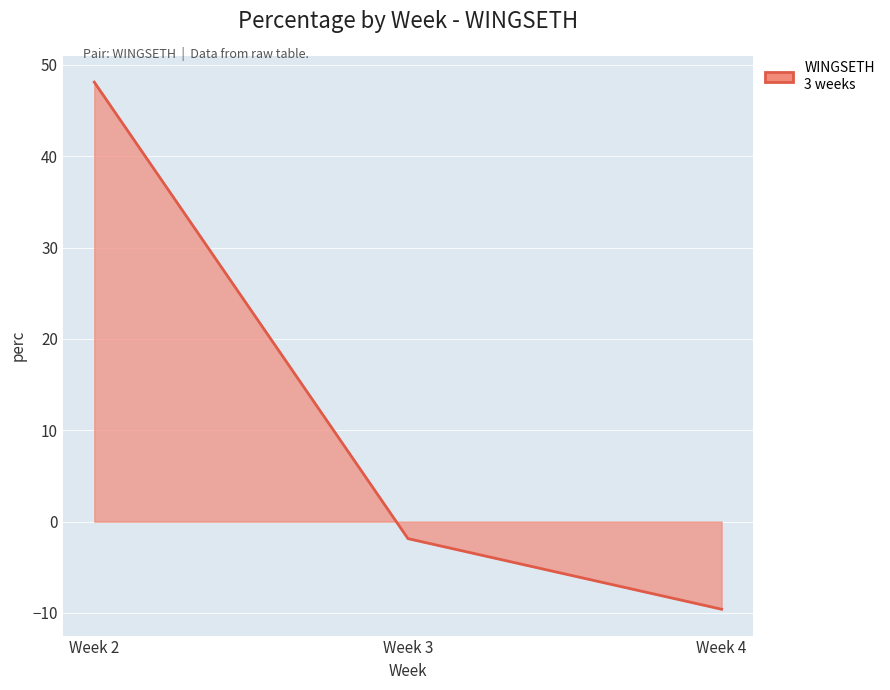

Reading left to right, list all the values displayed in this chart.

48.1	-1.9	-9.6